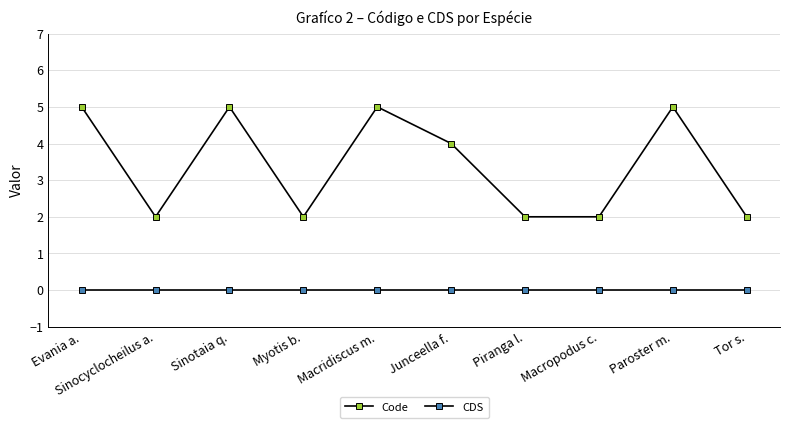

Reading left to right, extract all data points from this chart.

Code: 5	2	5	2	5	4	2	2	5	2
CDS: 0	0	0	0	0	0	0	0	0	0